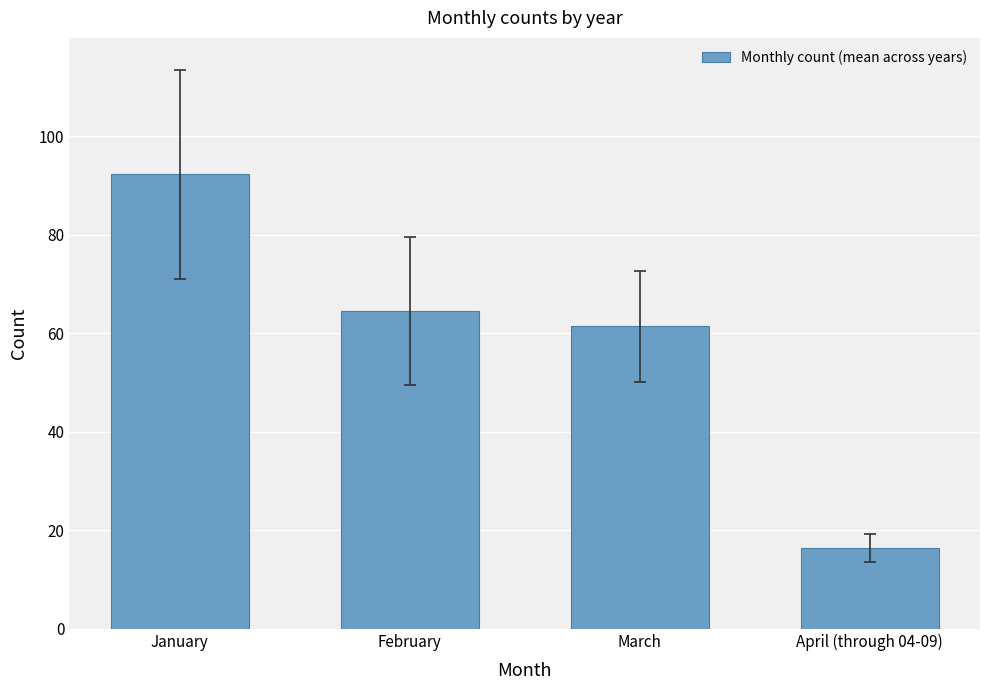

The chart shows a value of 61.4 at March. True or false?

True